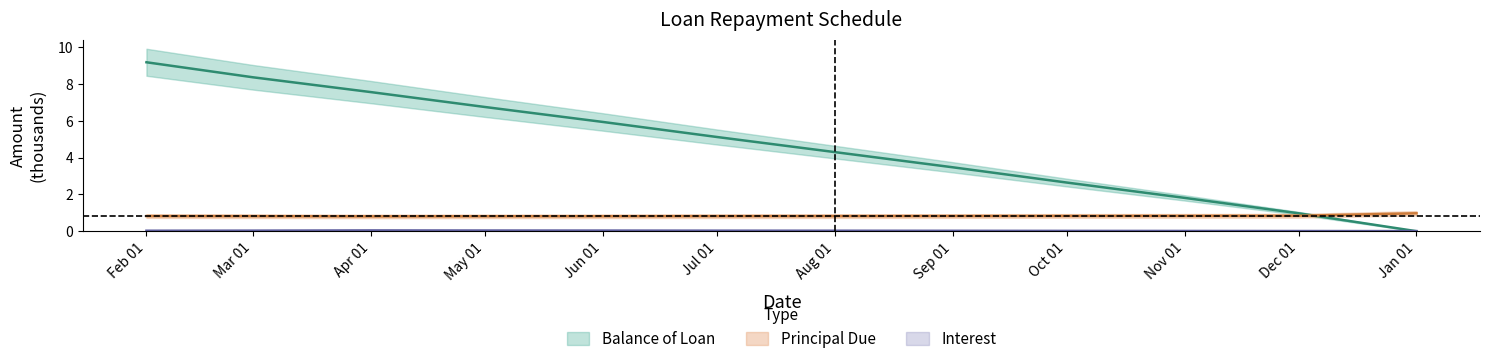

List the labels in order of Balance of Loan value, smallest first.

Jan 01, Dec 01, Nov 01, Oct 01, Sep 01, Aug 01, Jul 01, Jun 01, May 01, Apr 01, Mar 01, Feb 01